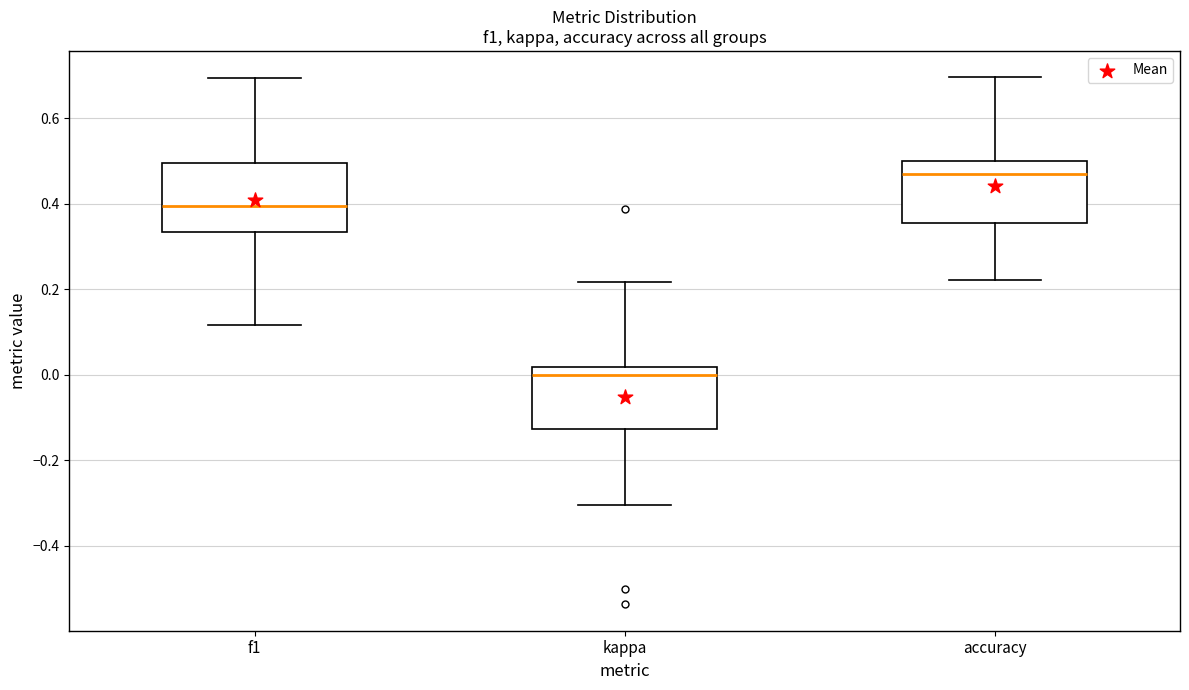

Where is the upper edge of the box for kappa on the y-axis? The values are not printed on the chart, so give them approximately, as read against the axis.

0.02